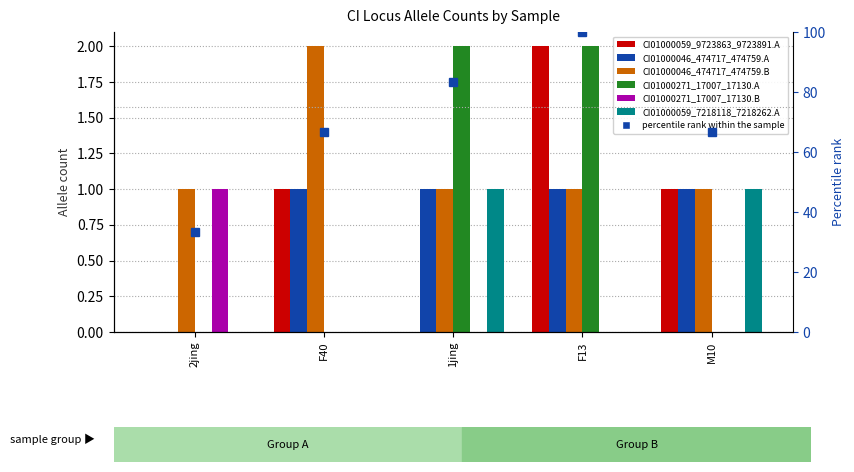

What is the difference between the highest and lowest values at F40?

2